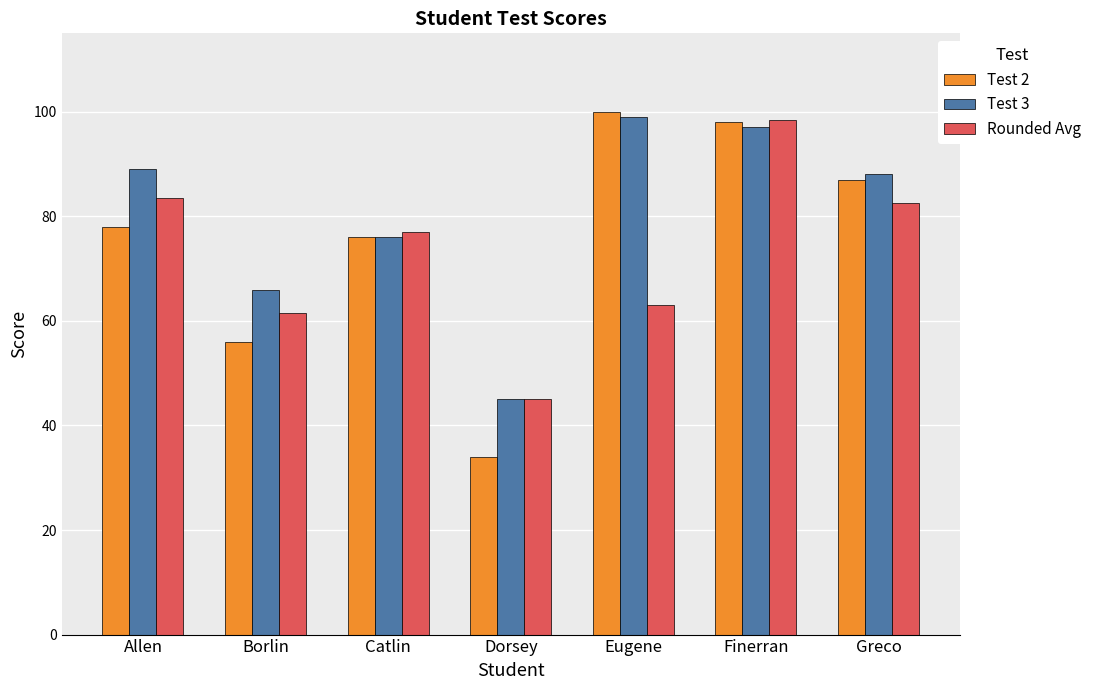

What is the total value across all series at Allen?

250.5